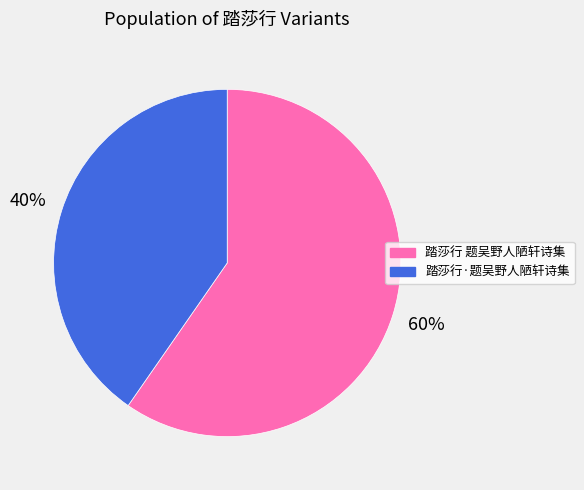

Is there a majority slice in this chart?

Yes